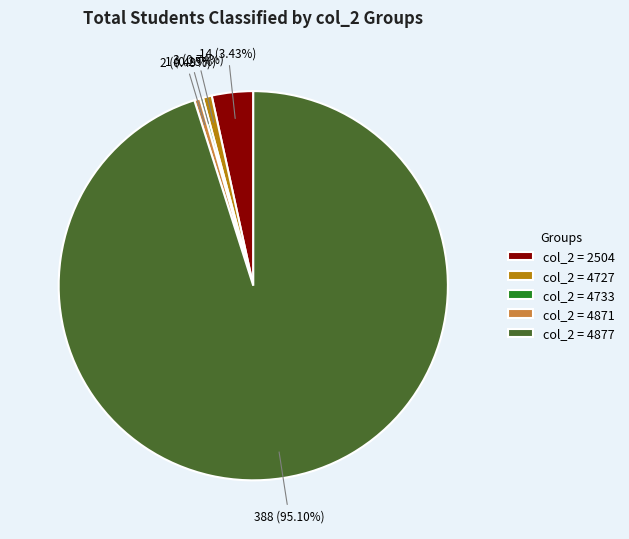

Which slice is the largest?

col_2 = 4877